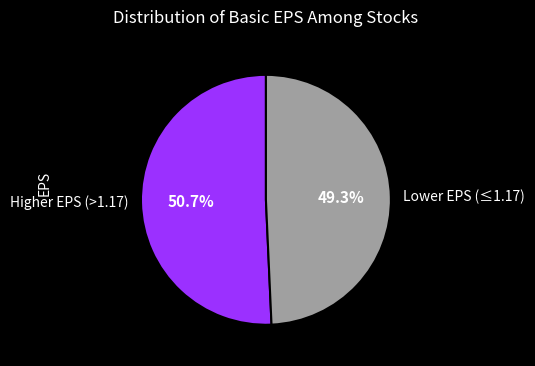

What is the largest slice in the pie chart?

Higher EPS (>1.17)